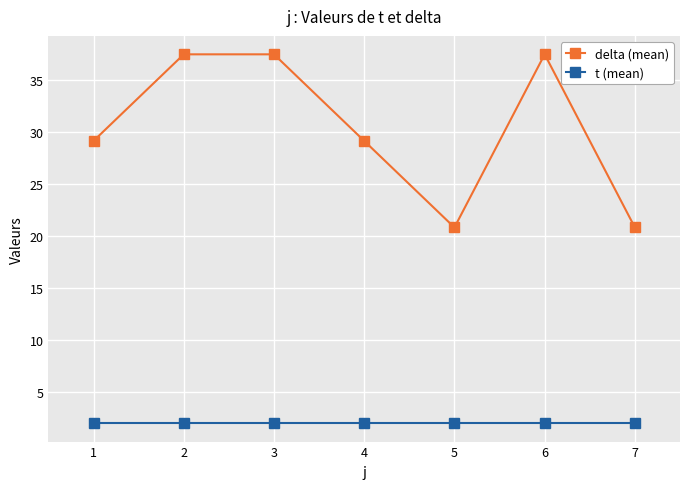

Rank the series by their maximum value, from highest to lowest.

delta (mean), t (mean)